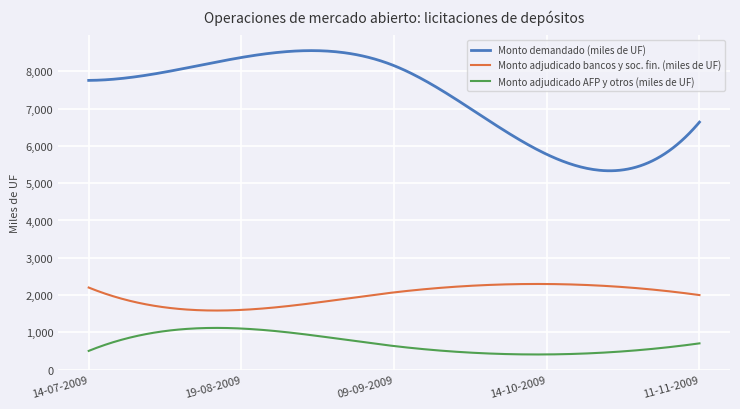

Which series has the widest spread of values?

Monto demandado (miles de UF)